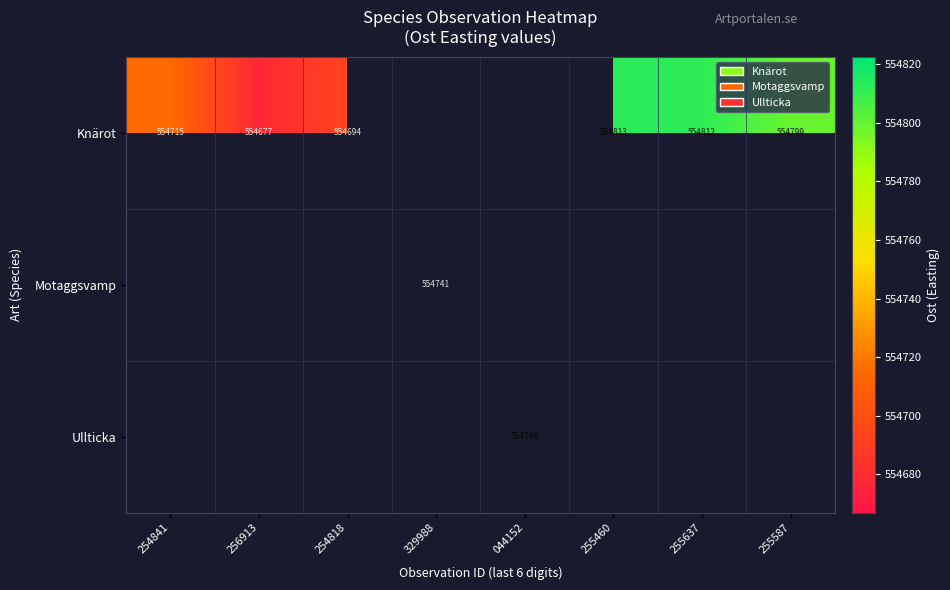

Is the value of Motaggsvamp at 254818 greater than the value of Knärot at 044152?

No